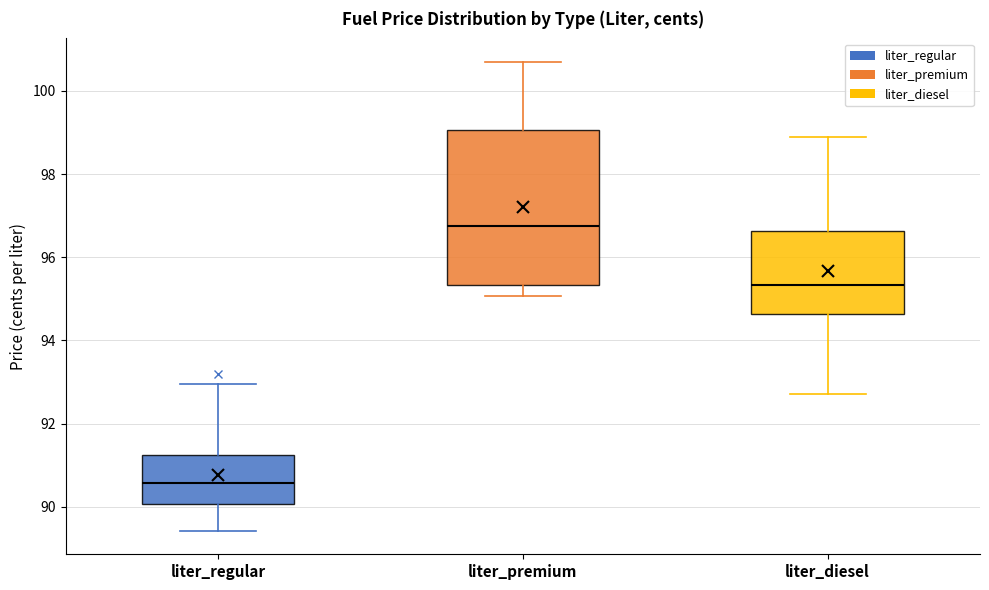

Reading left to right, read every box against the y-axis: the position of its median line, the range the box covers, and the ends of its whiskers. The values are not printed on the chart, so give them approximately, as read against the axis.

liter_regular: median 90.6, box 90.0 to 91.2, whiskers 89.4 to 93.0
liter_premium: median 96.8, box 95.4 to 99.0, whiskers 95.0 to 100.8
liter_diesel: median 95.4, box 94.6 to 96.6, whiskers 92.8 to 99.0